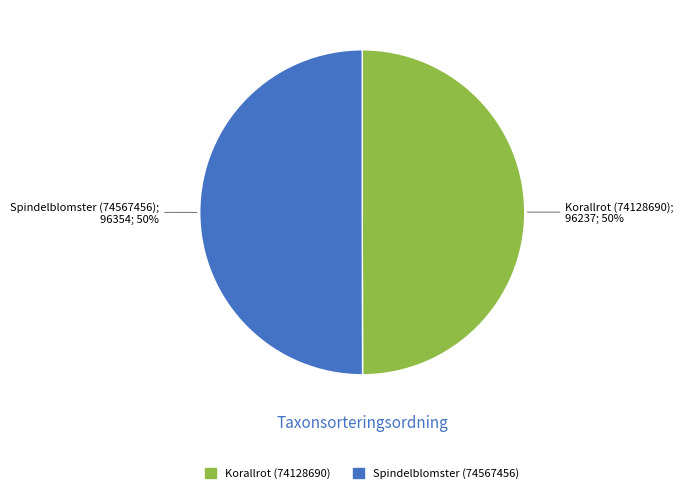

What percentage is the Spindelblomster (74567456) slice, to the nearest percent?

50%